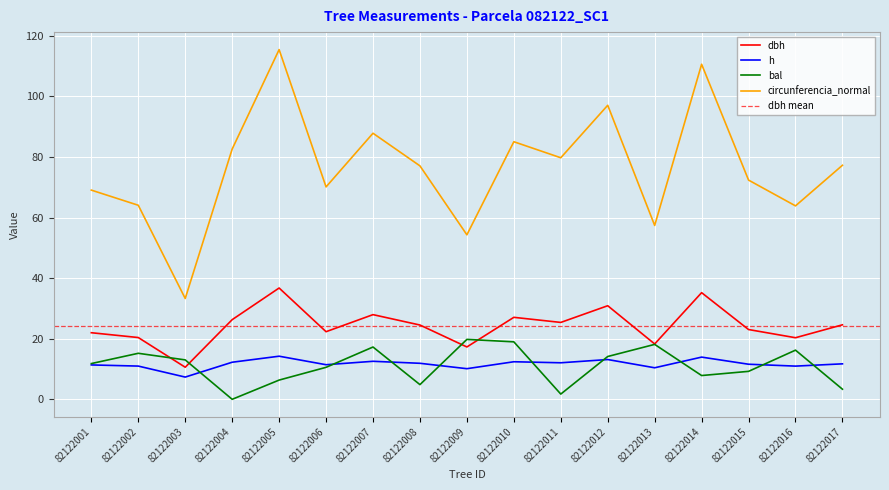

Count the number of categories in the chart.

17